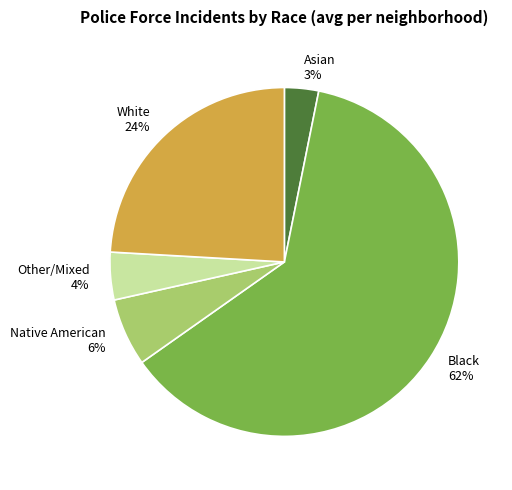

To the nearest percent, what portion does Native American represent?

6%